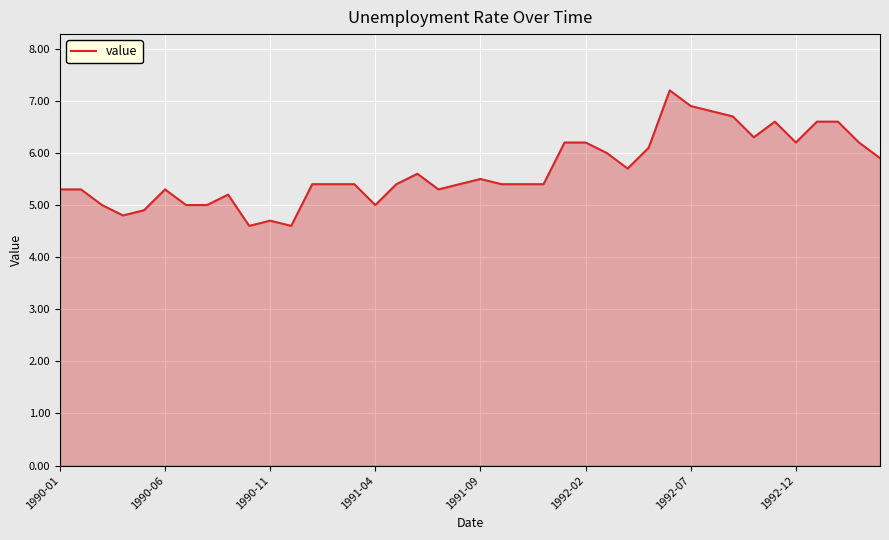

What is the difference between the maximum and minimum values?

2.6